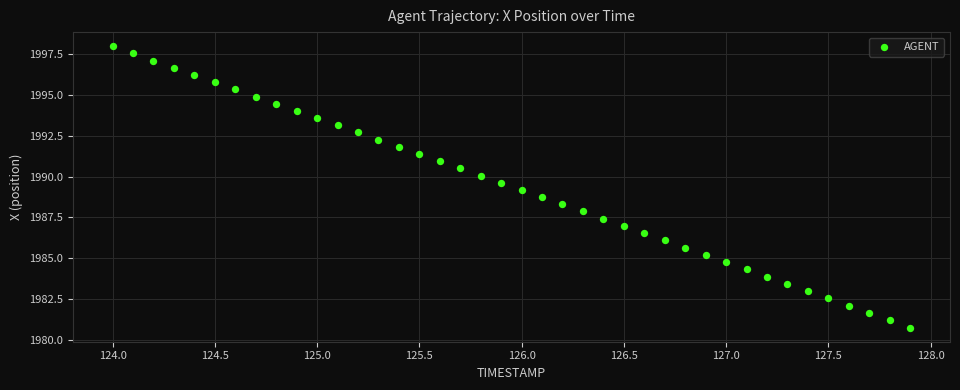

What is the range of X values (max minus min)?

3.9